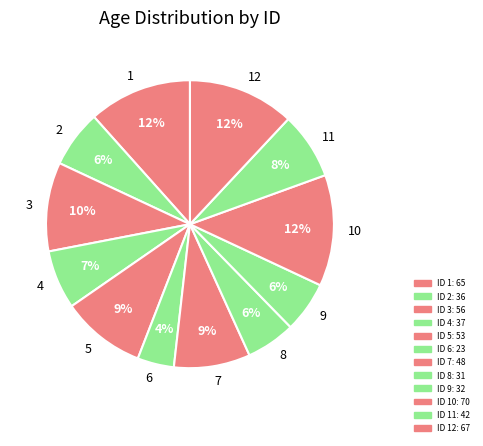

Does any single category account for the majority?

No